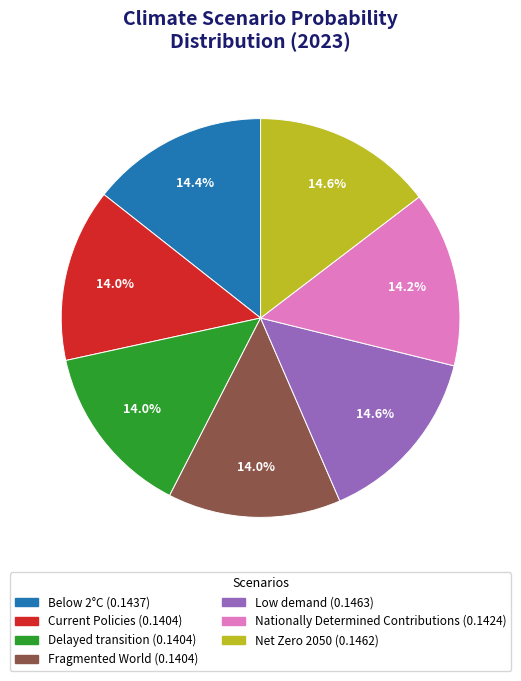

Does any single category account for the majority?

No